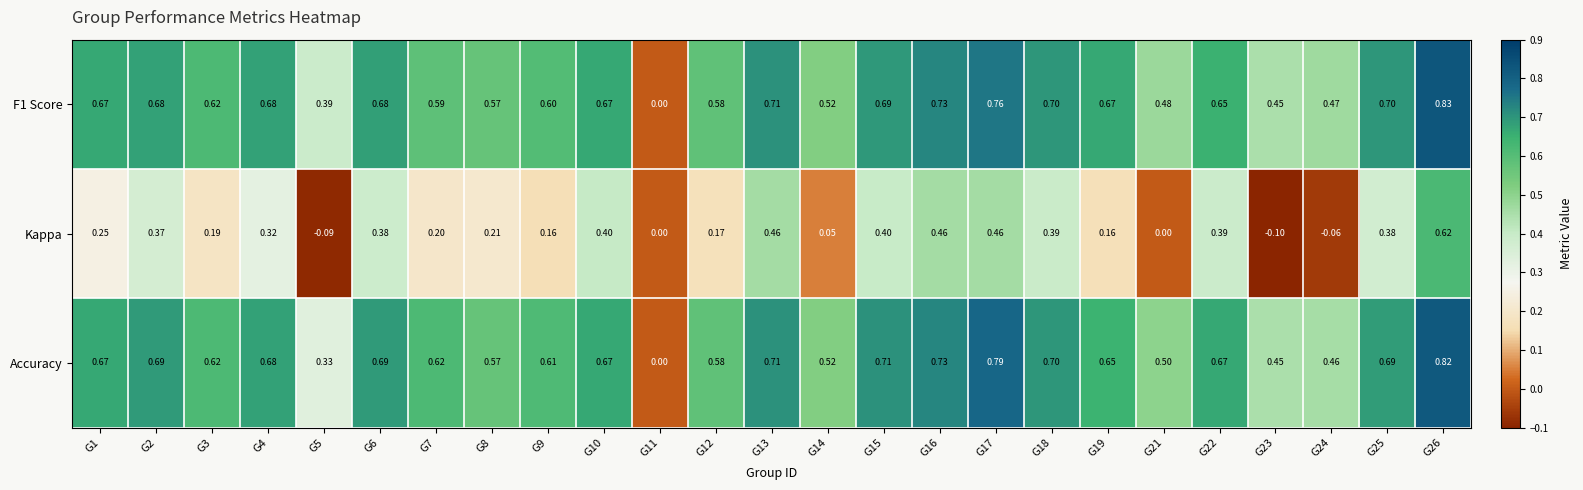

Which series has the largest total across all categories?

Accuracy